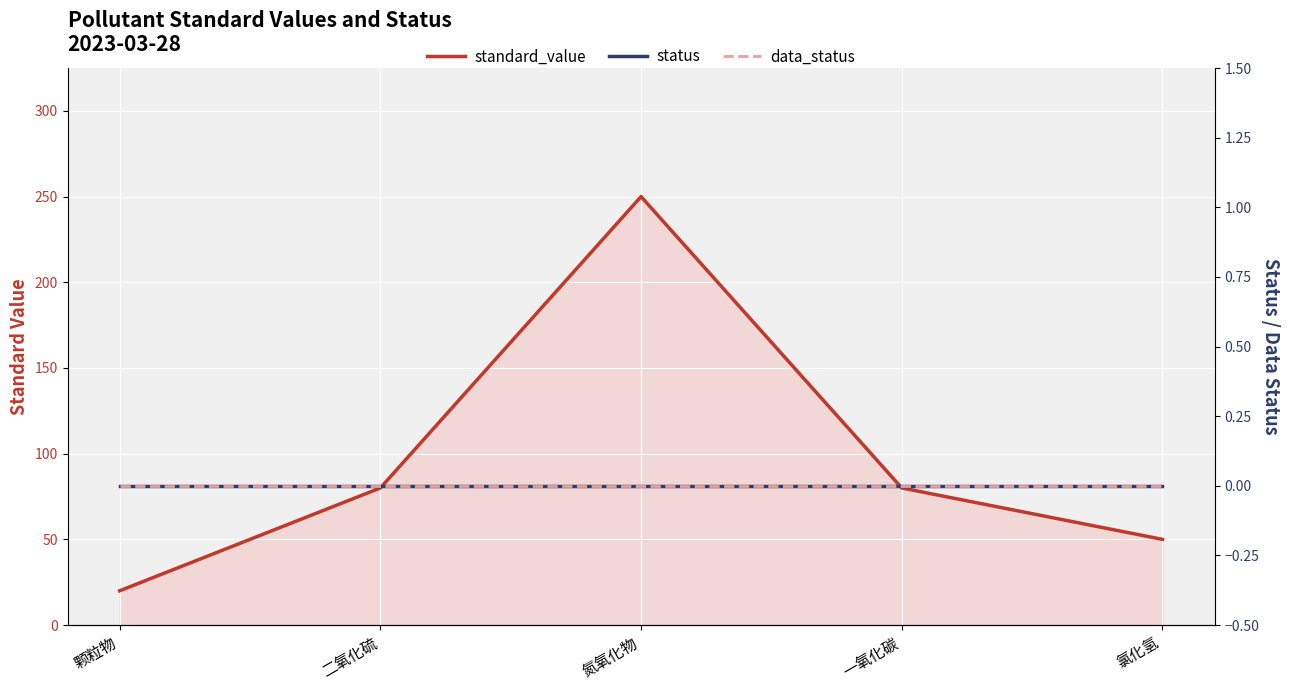

What is the label of the 3rd point from the left?

氮氧化物